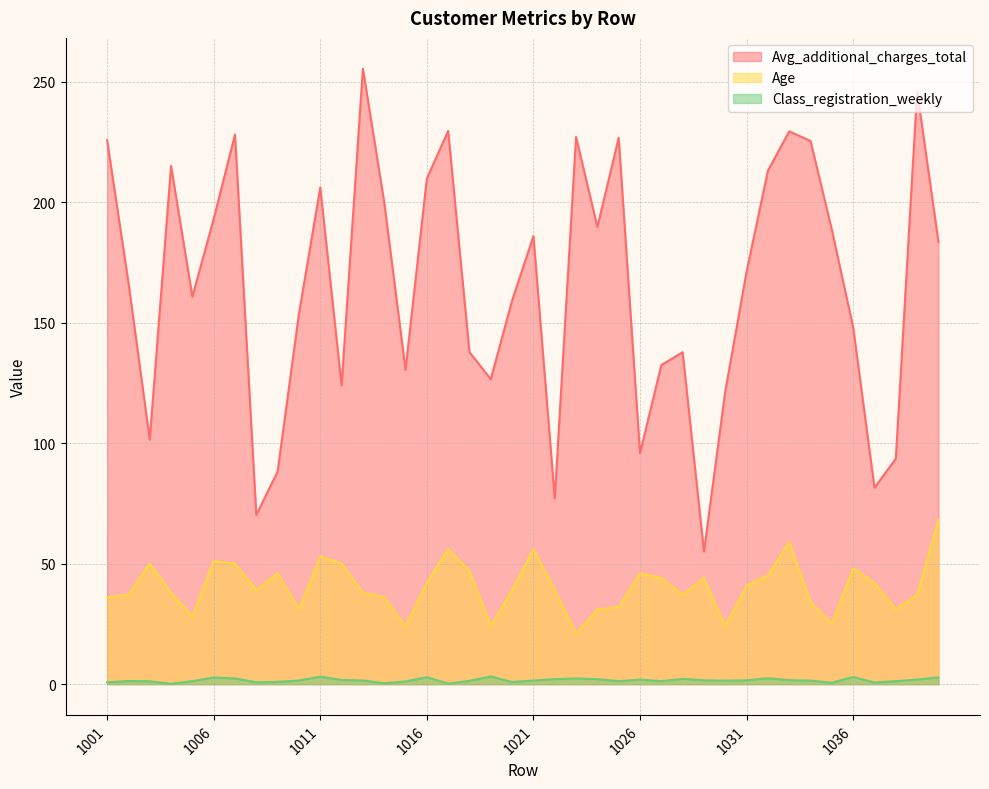

The Class_registration_weekly series shows 1.2 at 1025. True or false?

True